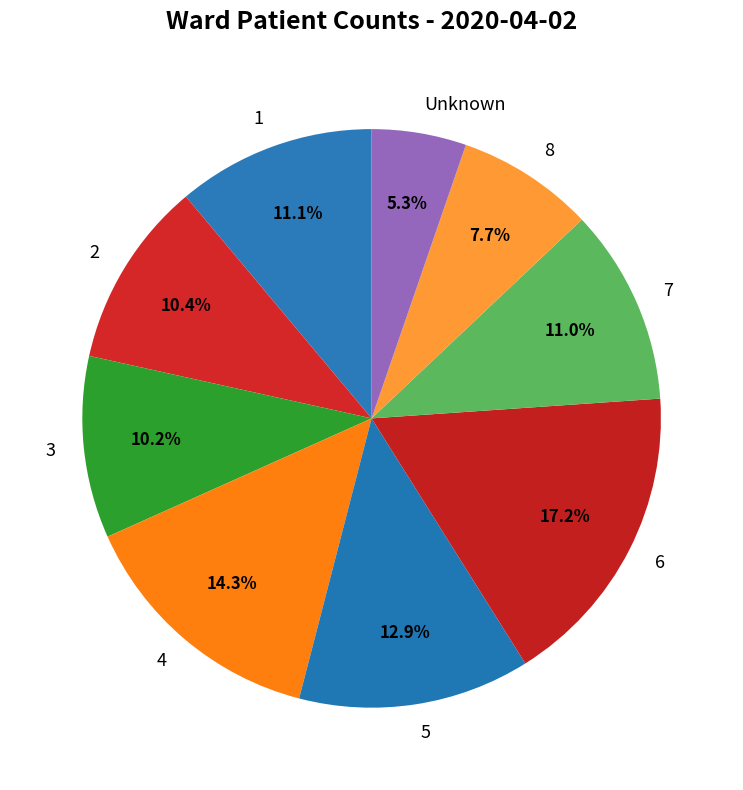

How many segments does this pie chart have?

9